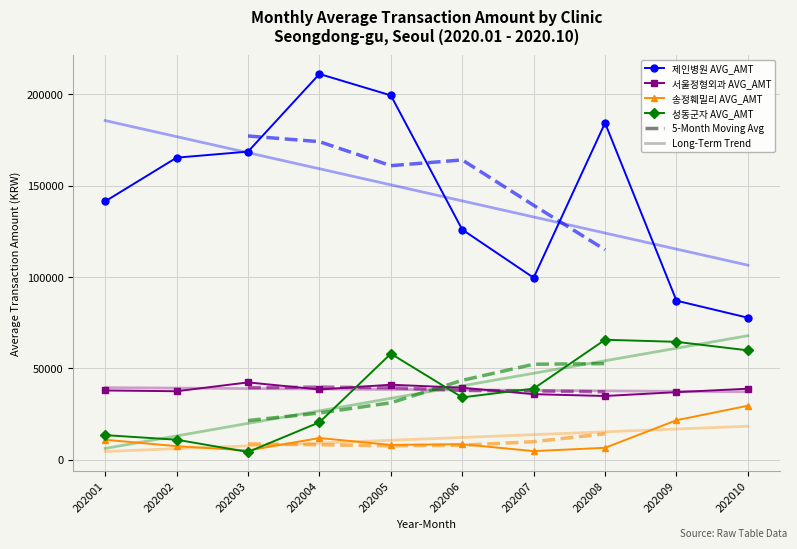

True or false: 제인병원 AVG_AMT and 성동군자 AVG_AMT intersect in this chart.

False